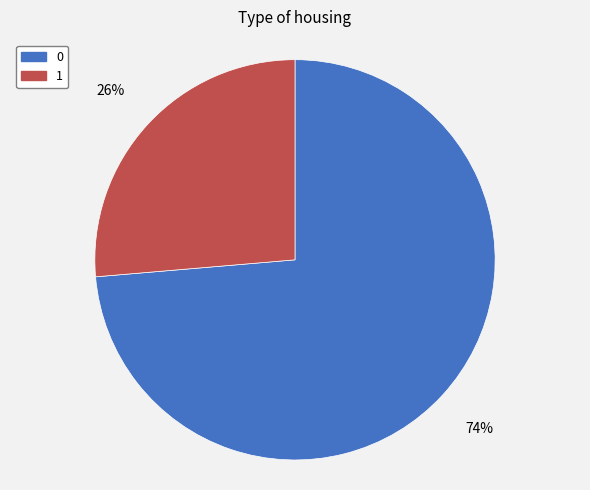

Is the sum of 0 and 1 greater than half?

Yes